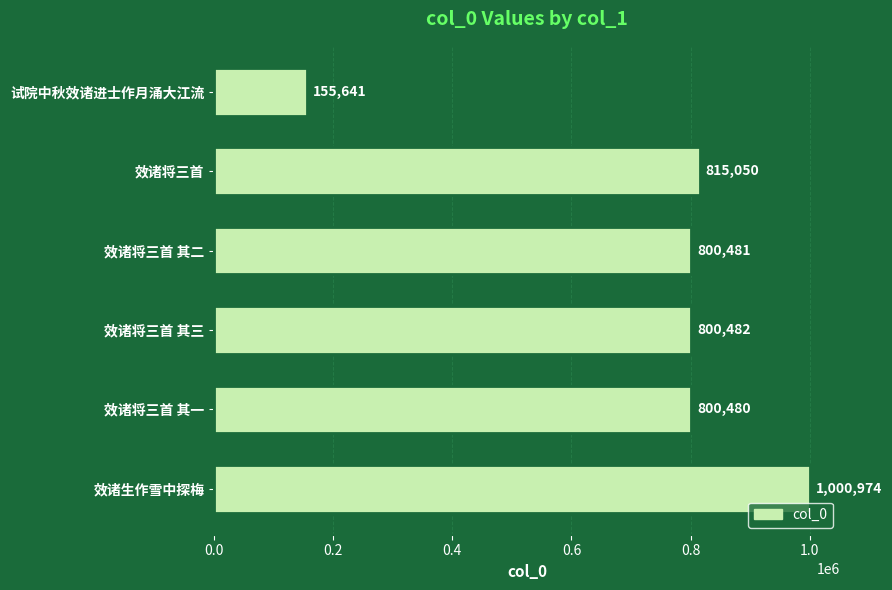

The value at 效诸生作雪中探梅 is 1000974. True or false?

True